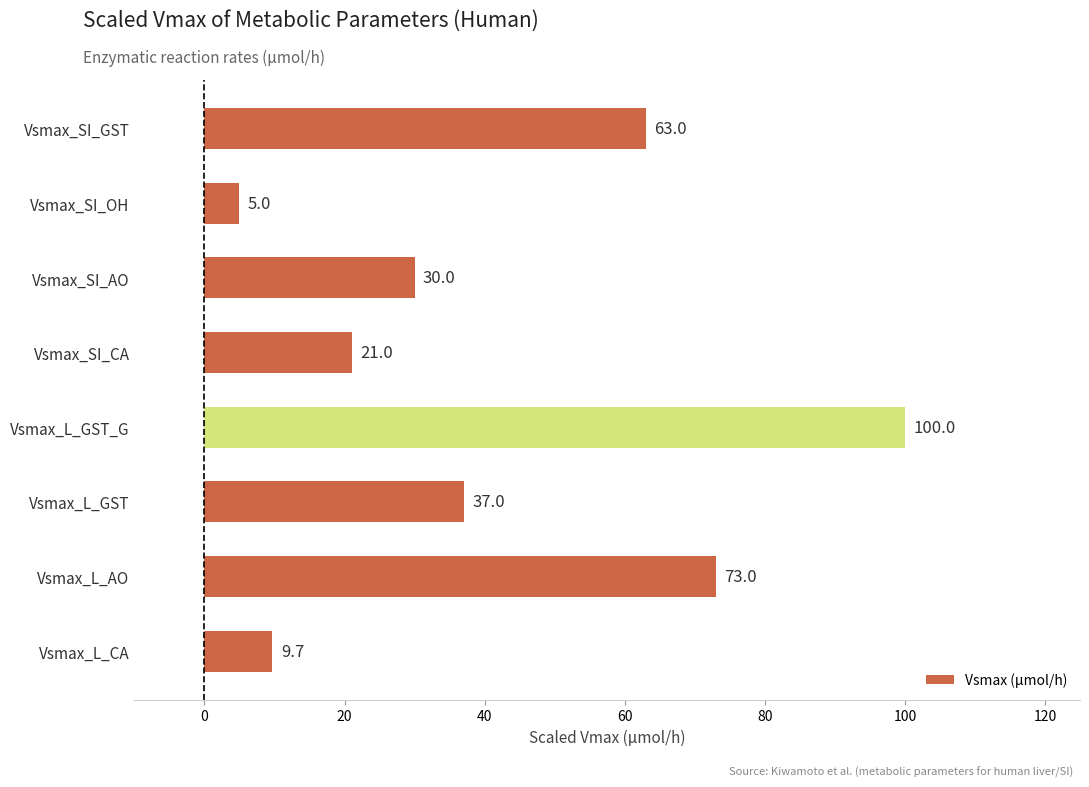

Between Vsmax_SI_AO and Vsmax_L_GST, which is larger?

Vsmax_L_GST